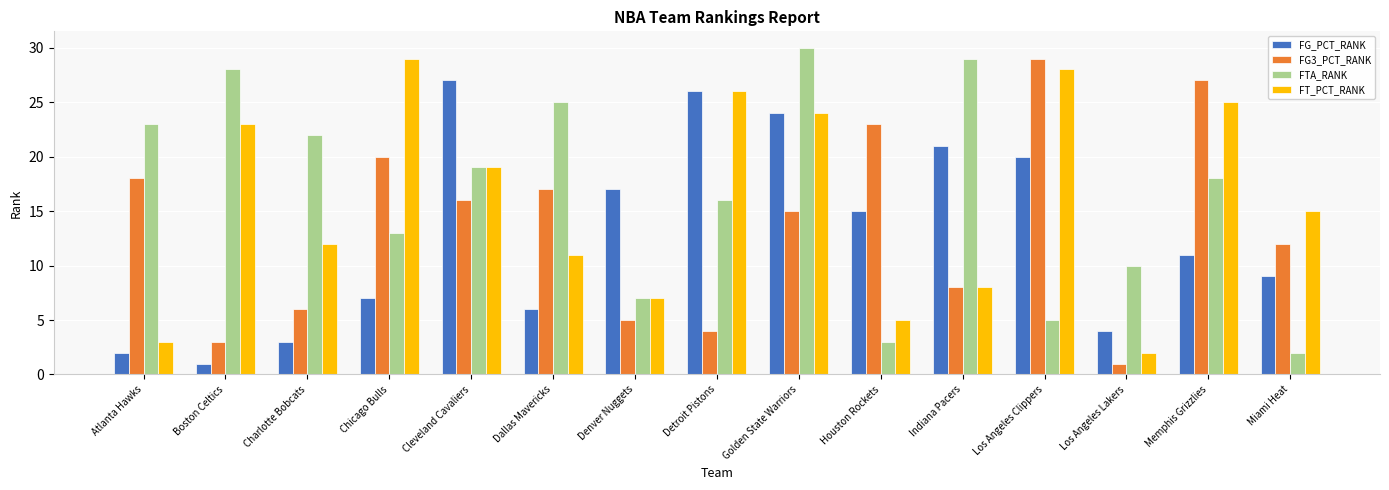

Are the bars grouped side by side (vs. stacked)?

Yes